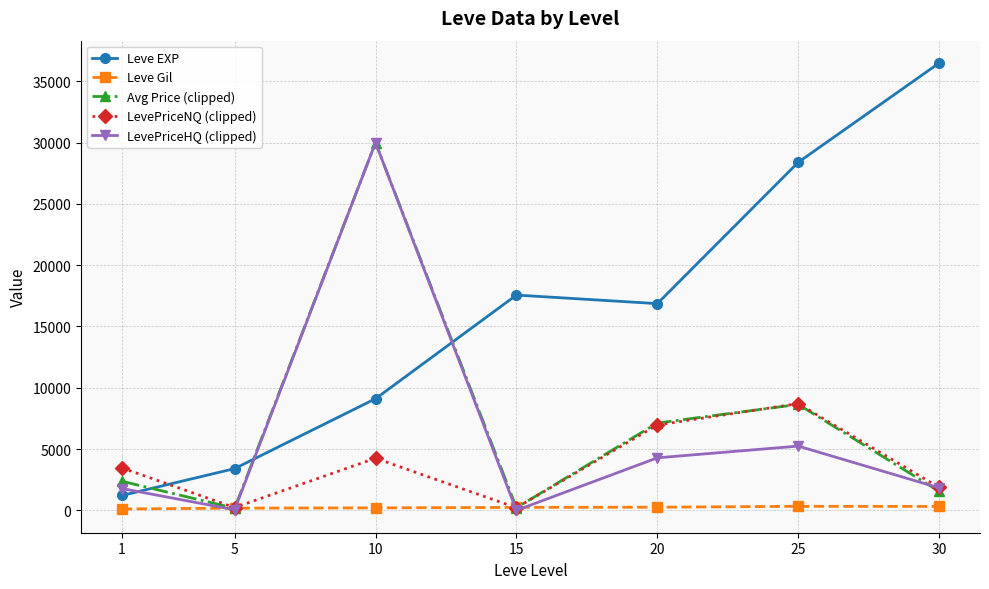

The value of LevePriceHQ (clipped) at 30 is 1833.8. True or false?

True